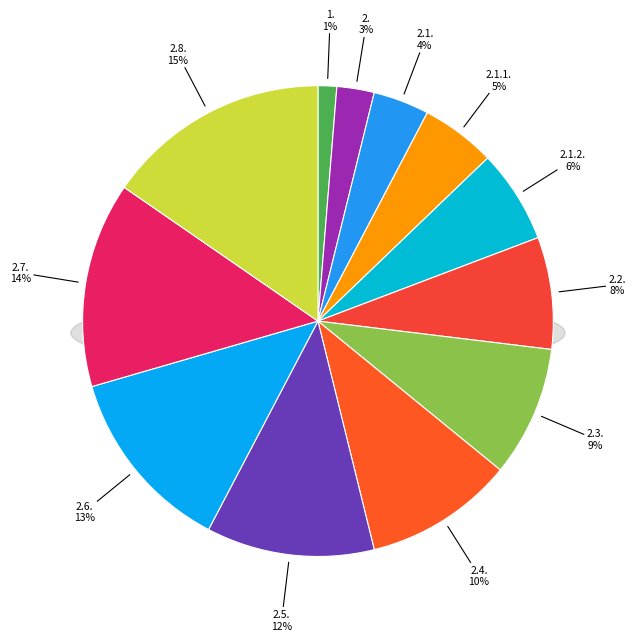

To the nearest percent, what is the combined percentage of 2.4. and 2.1.1.?

15%